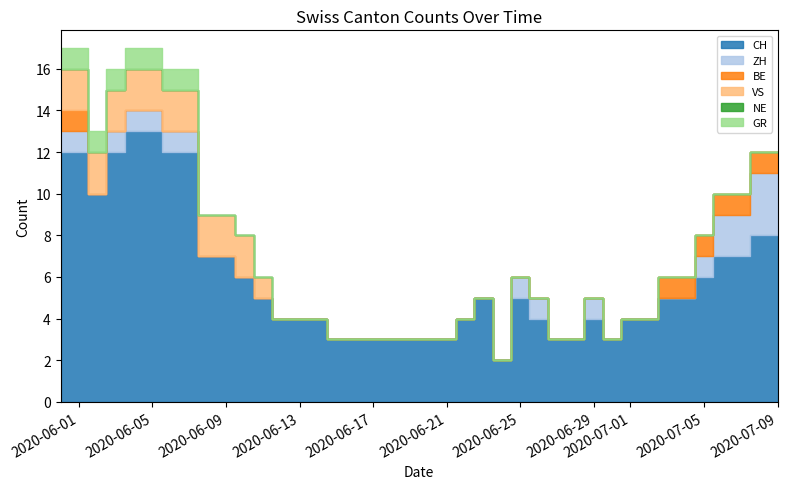

Which category has the lowest value across all series?

2020-06-02